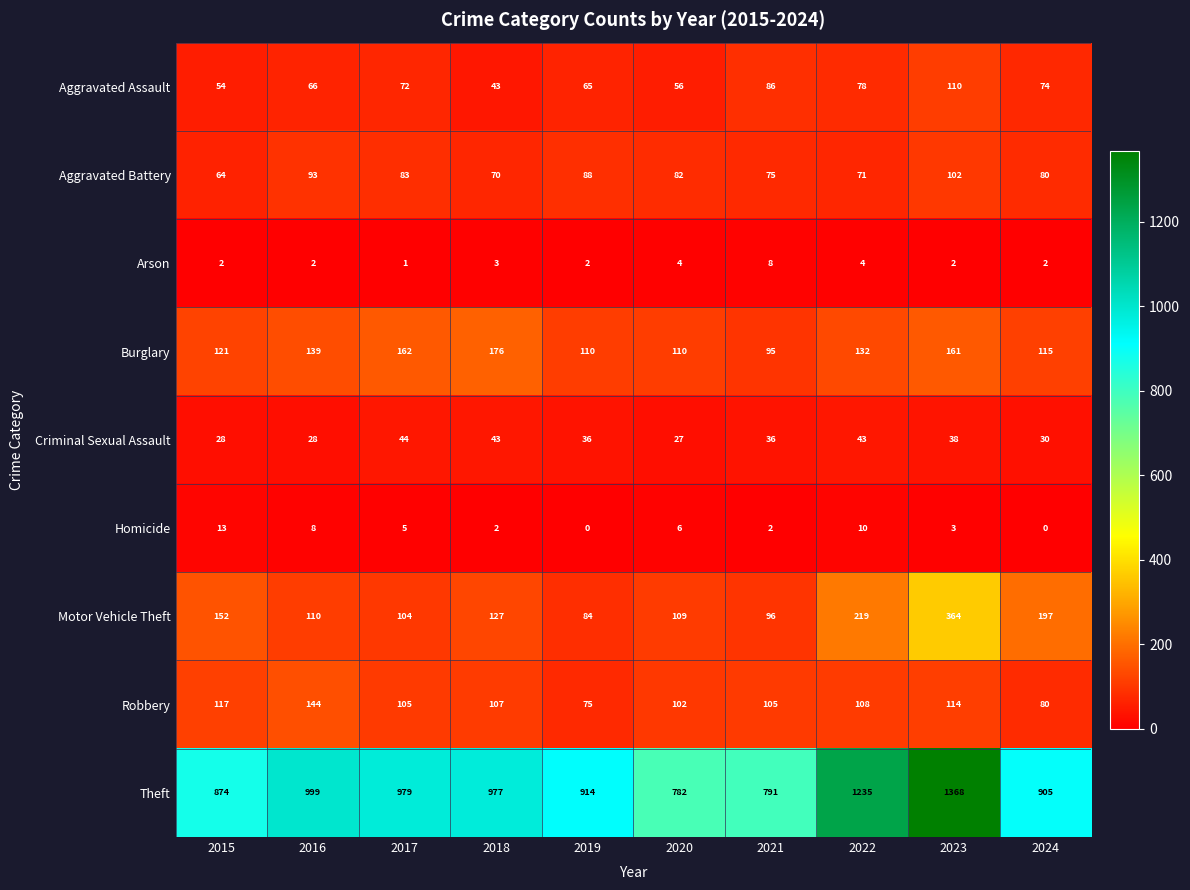

Which category has the highest value across all series?

2023